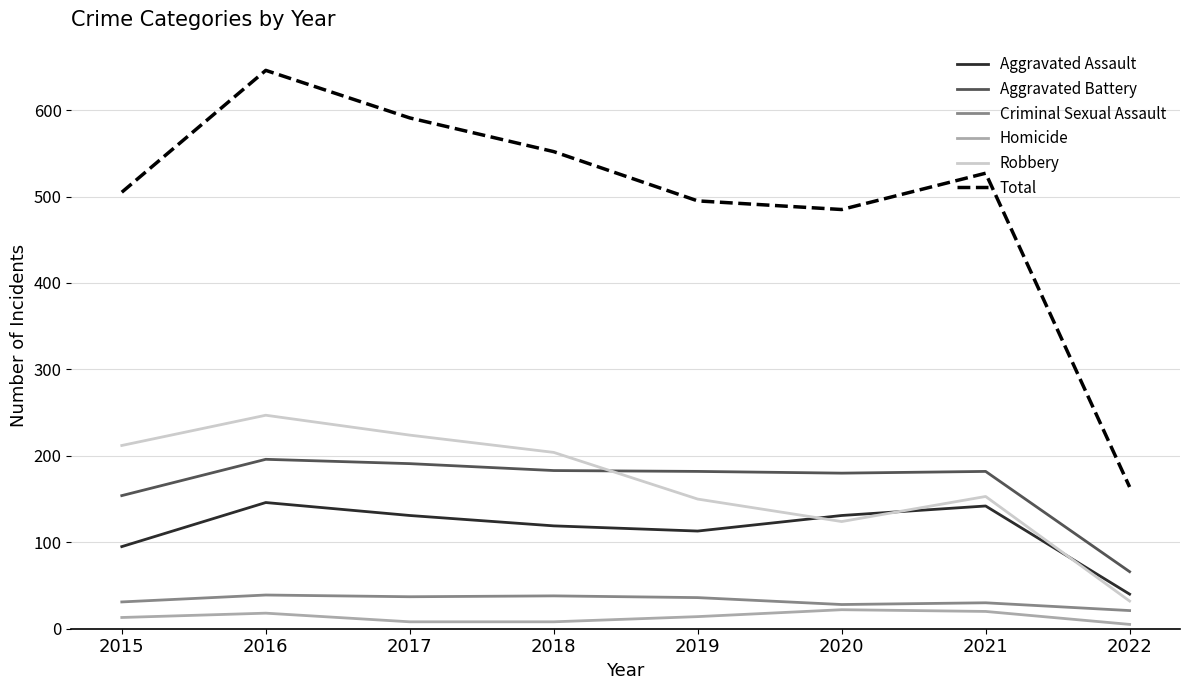

True or false: Total and Criminal Sexual Assault cross at least once.

False